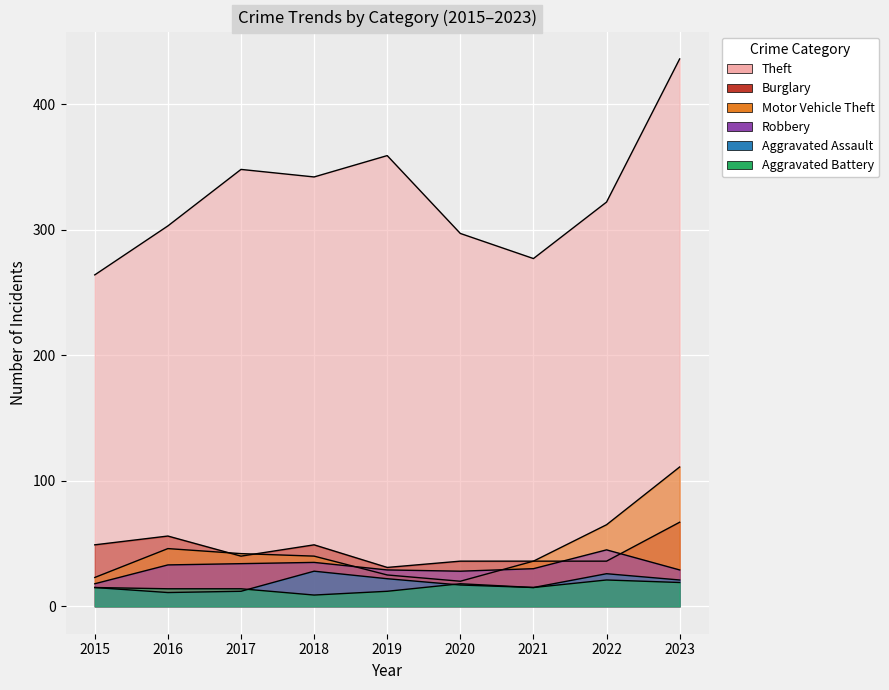

At which category does Burglary reach its first local peak?

2016